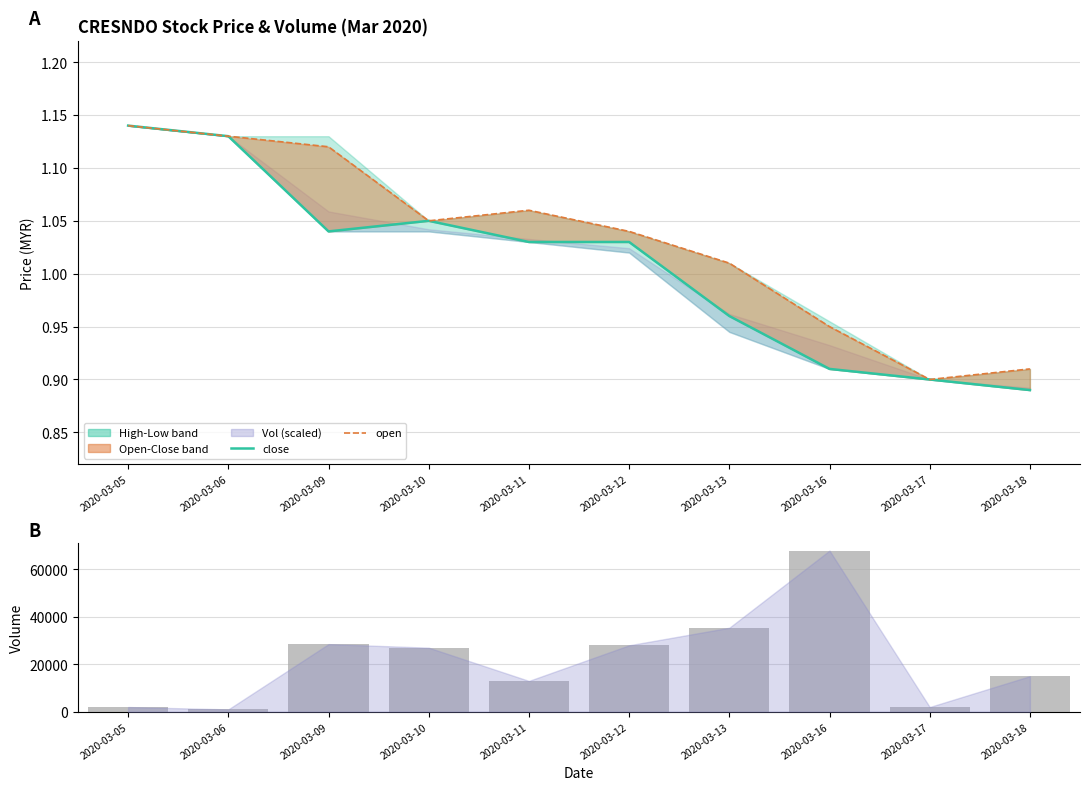

Reading left to right, transcribe all the data shown in this chart.

close: 1.1	1.1	1.0	1.1	1.0	1.0	1.0	0.9	0.9	0.9
open: 1.1	1.1	1.1	1.1	1.1	1.0	1.0	0.9	0.9	0.9
vol: 2000.0	1000.0	28500.0	27000.0	13000.0	28000.0	35400.0	67900.0	2000.0	15000.0